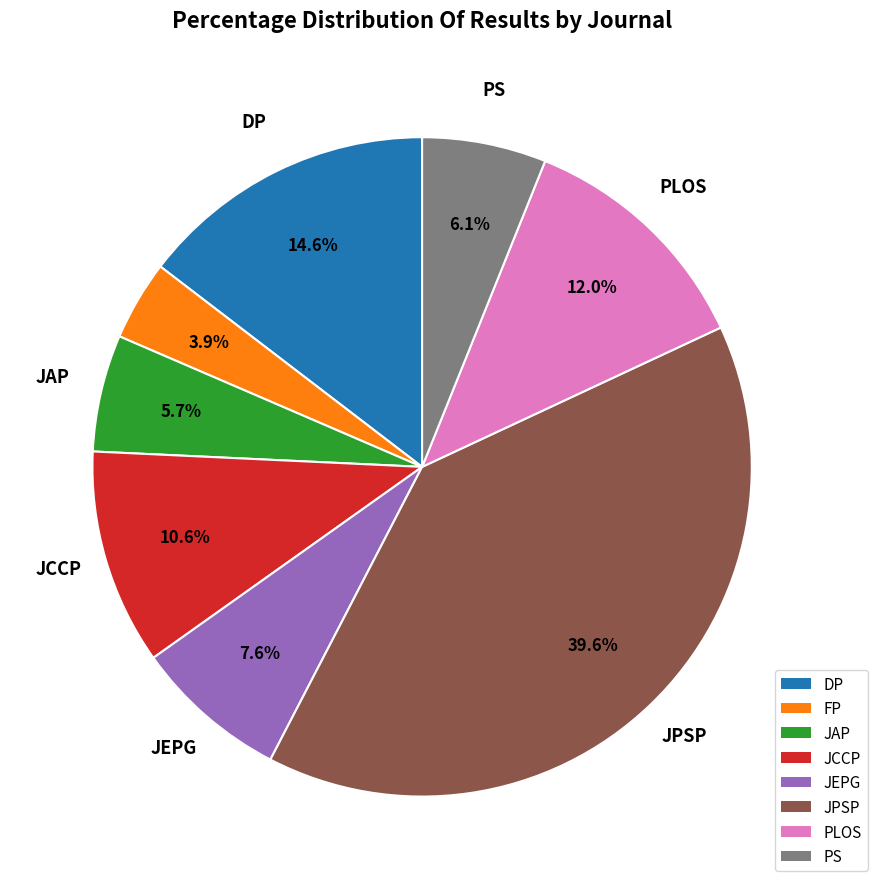

Count the number of slices in the pie.

8